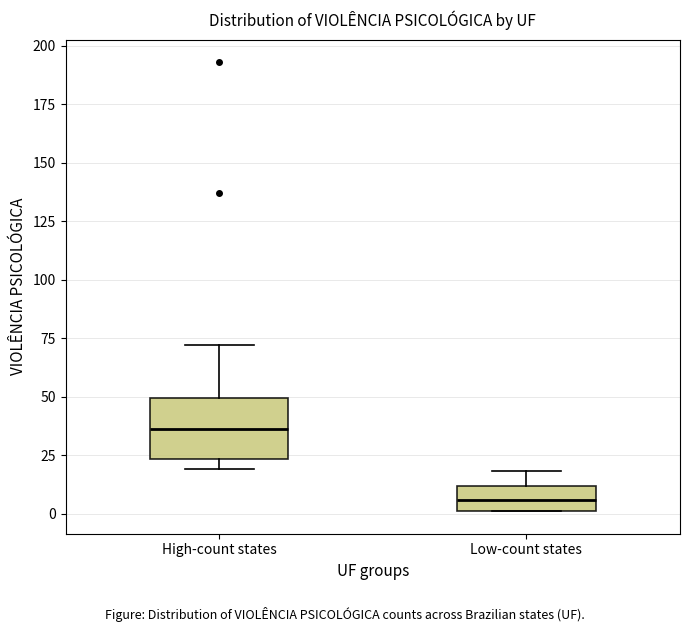

Reading left to right, read every box against the y-axis: the position of its median line, the range the box covers, and the ends of its whiskers. The values are not printed on the chart, so give them approximately, as read against the axis.

High-count states: median 35, box 25 to 50, whiskers 20 to 70
Low-count states: median 5, box 0 to 10, whiskers 0 to 20